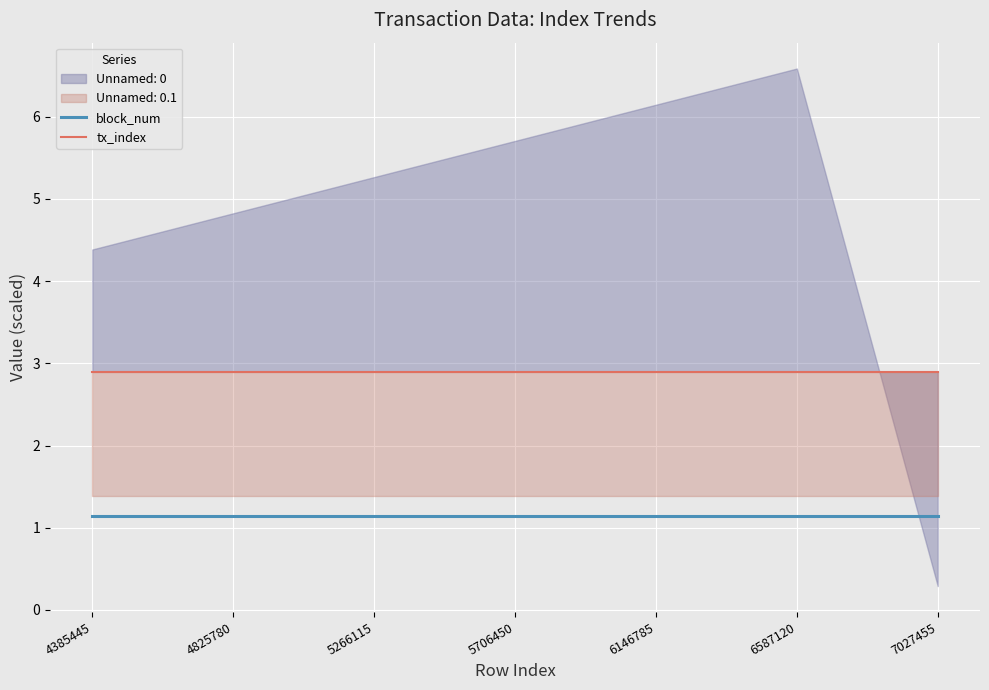

The value of block_num at 4825780 is 2.0. True or false?

False